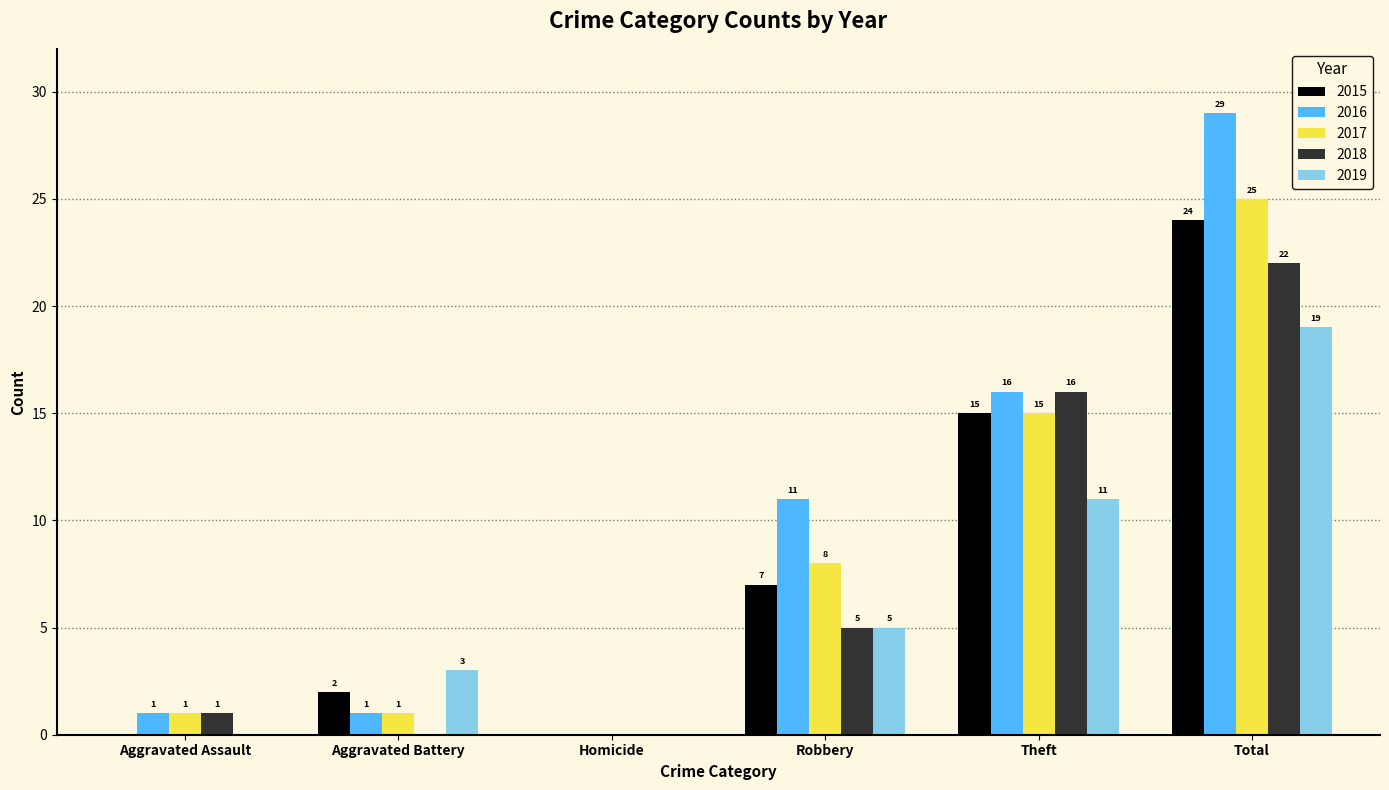

Where is 2015 nearest to the value 12?

Theft